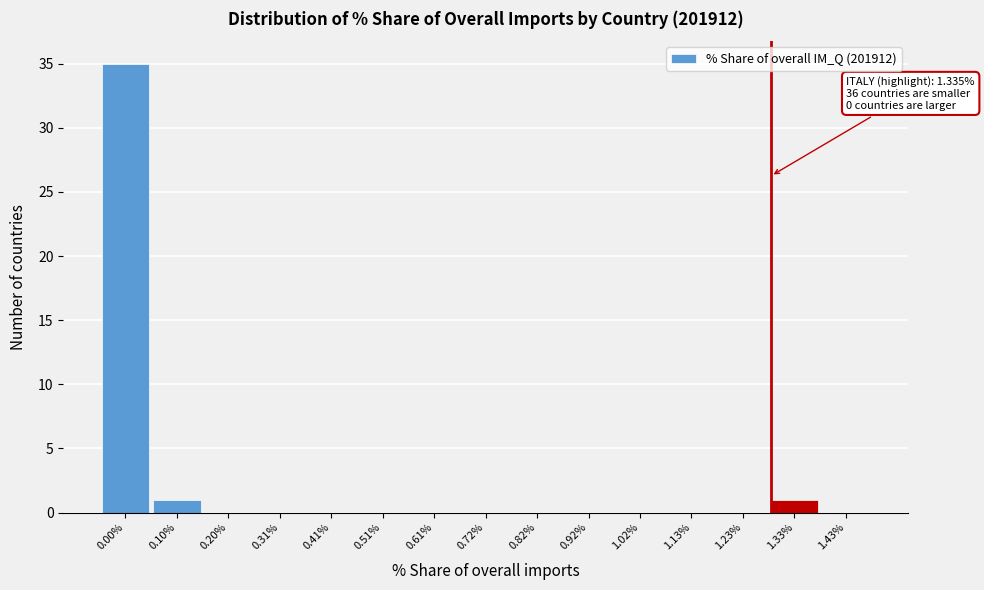

Reading right to left, extract all data points from this chart.

1.43%=0	1.33%=1	1.23%=0	1.13%=0	1.02%=0	0.92%=0	0.82%=0	0.72%=0	0.61%=0	0.51%=0	0.41%=0	0.31%=0	0.20%=0	0.10%=1	0.00%=35